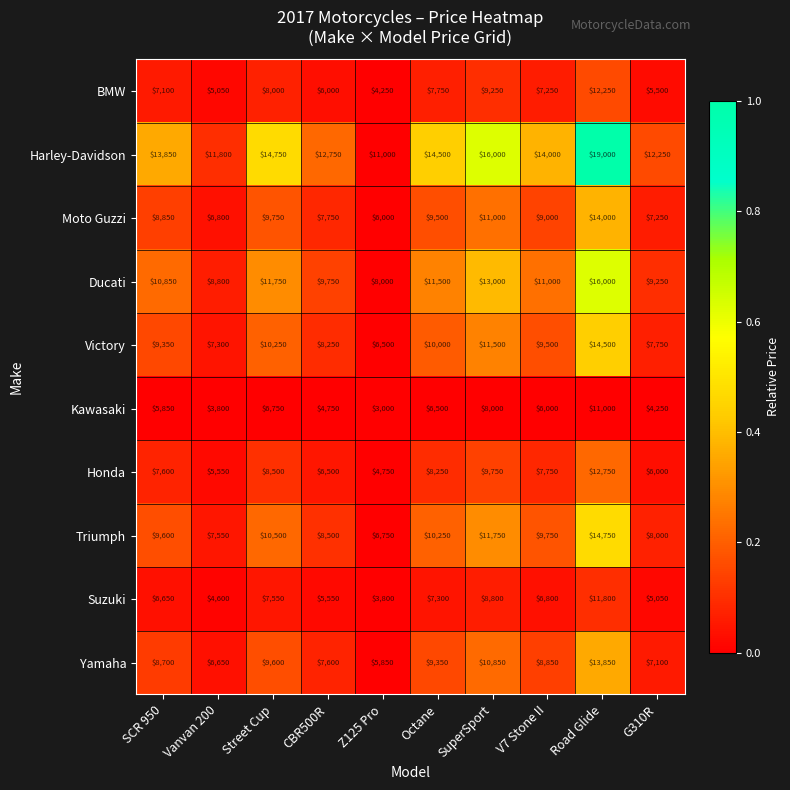

Where is Victory nearest to the value 10500?

Street Cup